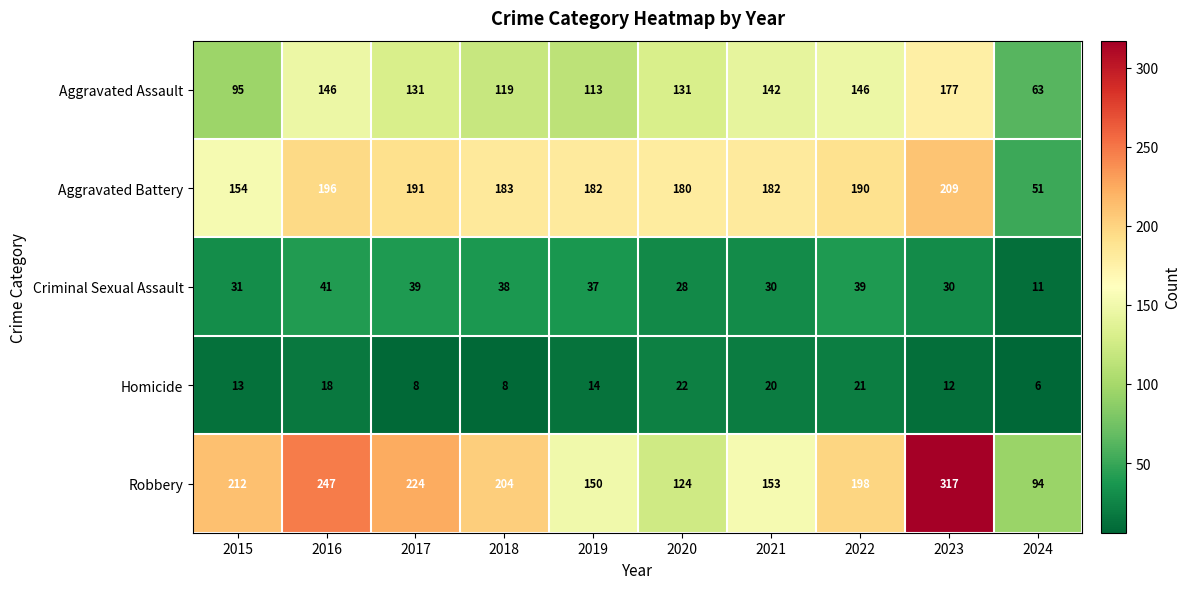

At which label does Homicide first exceed 14?

2016